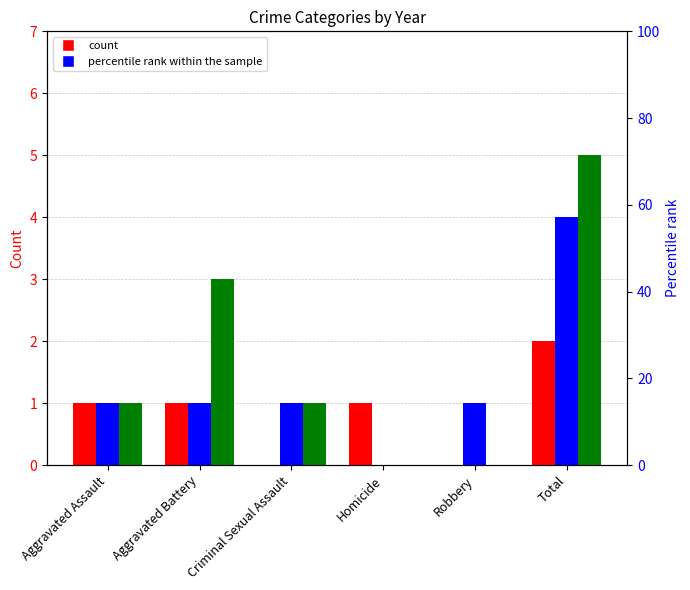

How many groups of bars are there?

6